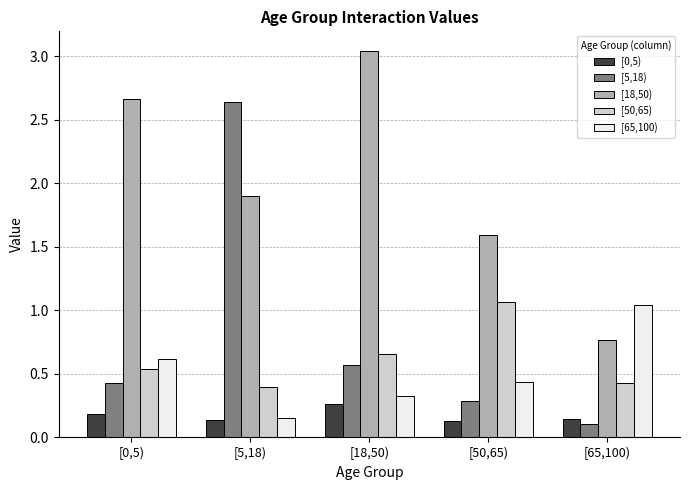

What is the sum of the [18,50) values at [50,65) and [0,5)?

4.3